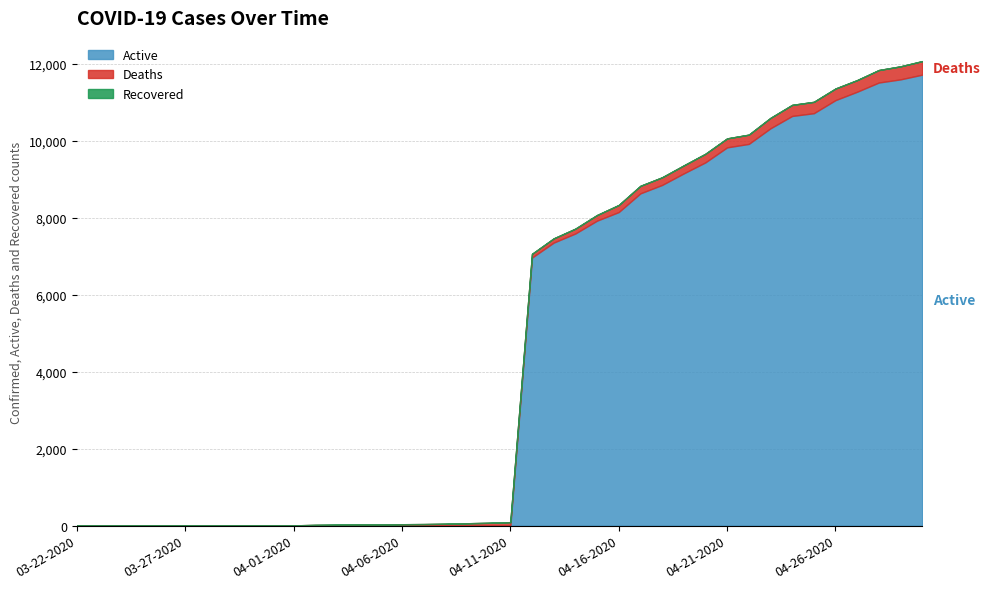

Does the chart display data point markers on the line(s)?

No